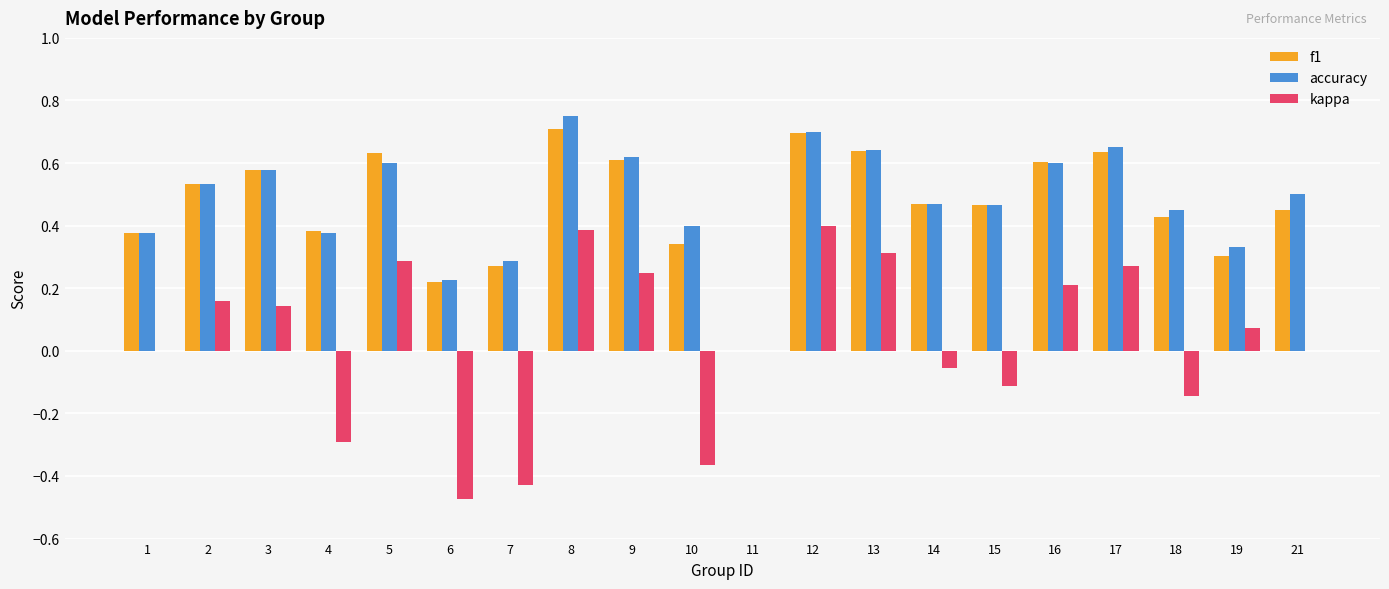

Is the value of f1 at 17 greater than the value of accuracy at 12?

No